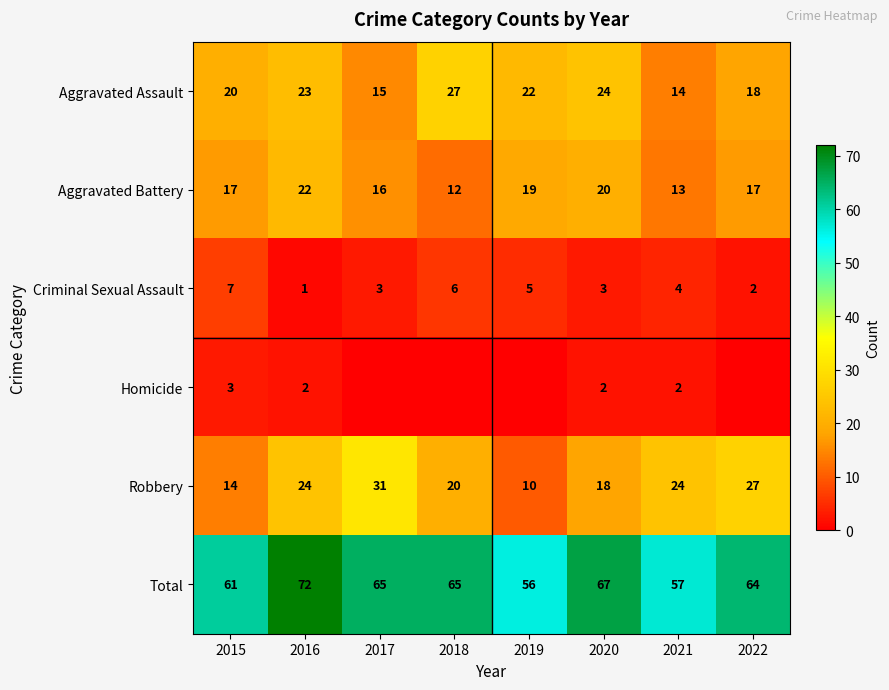

What is the difference between the second highest and minimum values in the Aggravated Battery series?

8